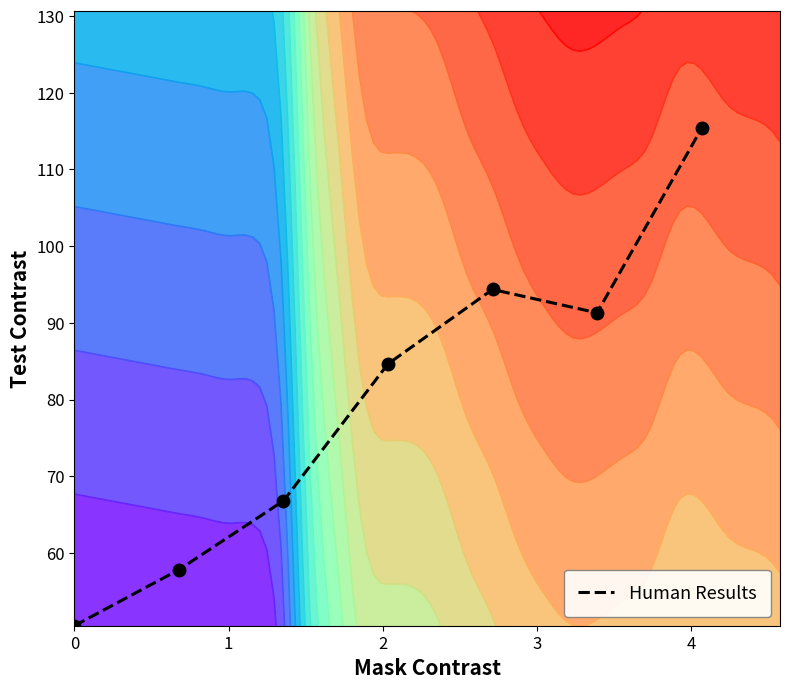

What is the maximum value for Human Results?

115.4